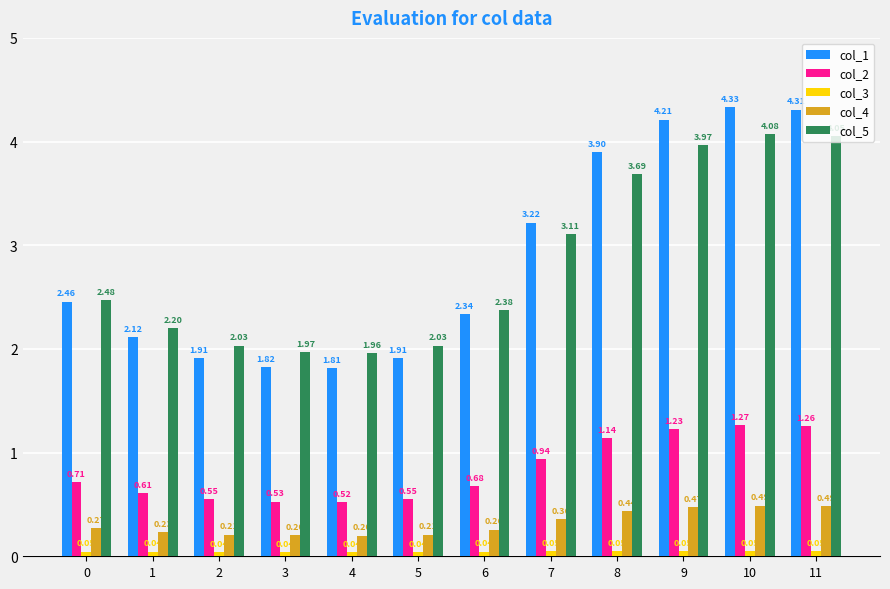

Rank the series by their maximum value, from highest to lowest.

col_1, col_5, col_2, col_4, col_3